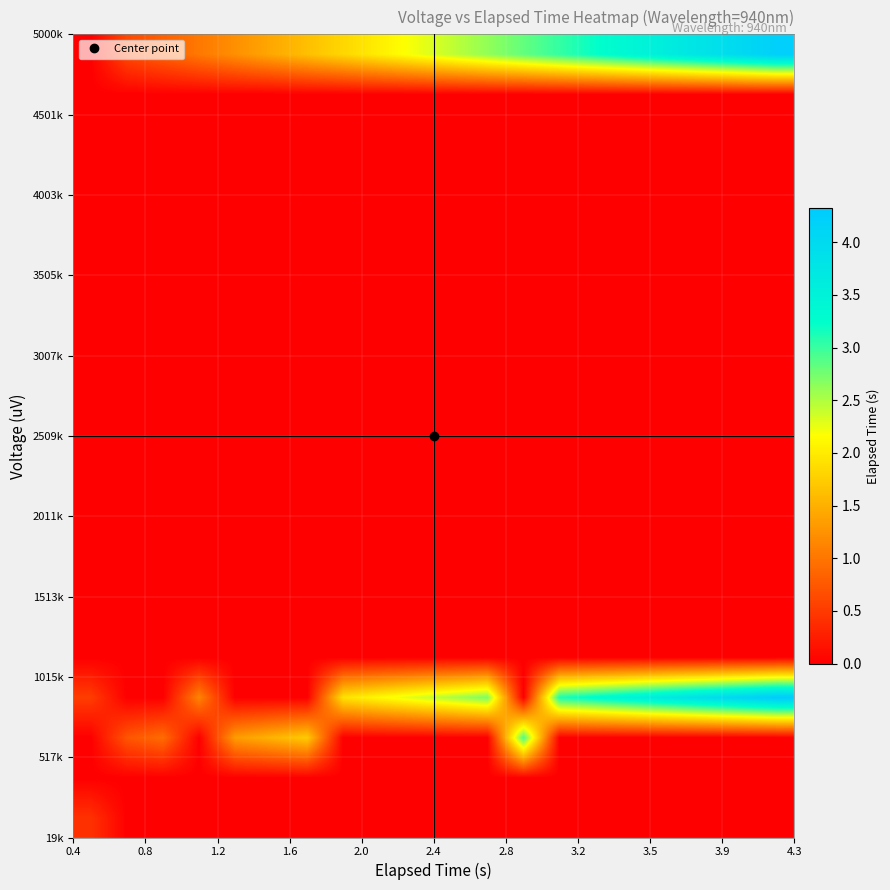

What is the maximum value shown in the chart?

4.3